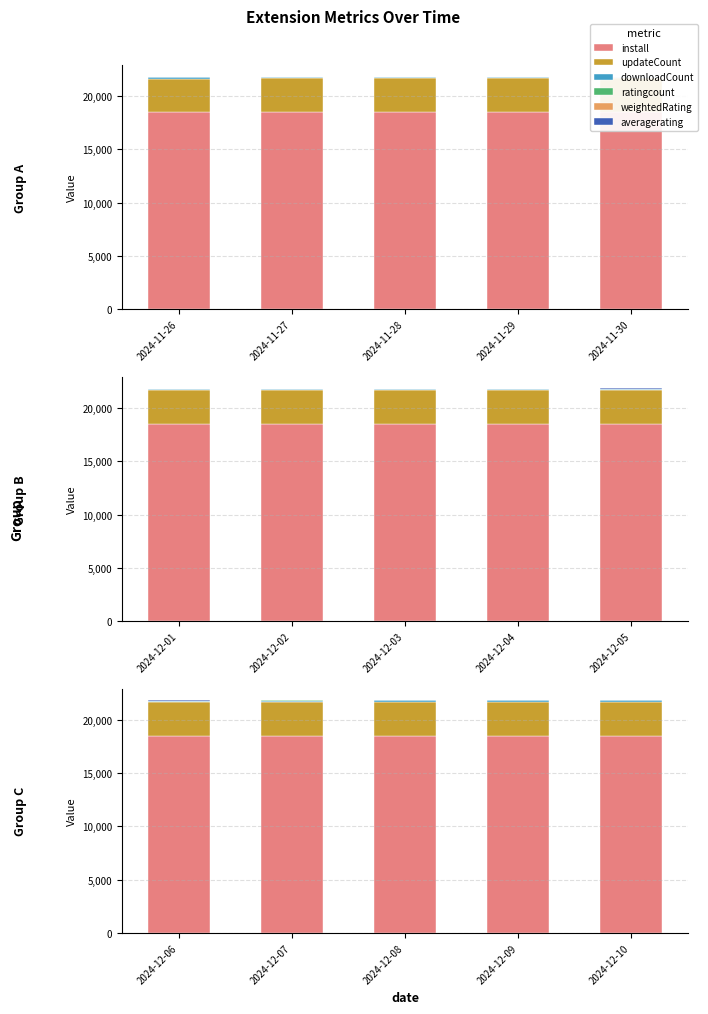

How many values in the downloadCount series are below 158?

1